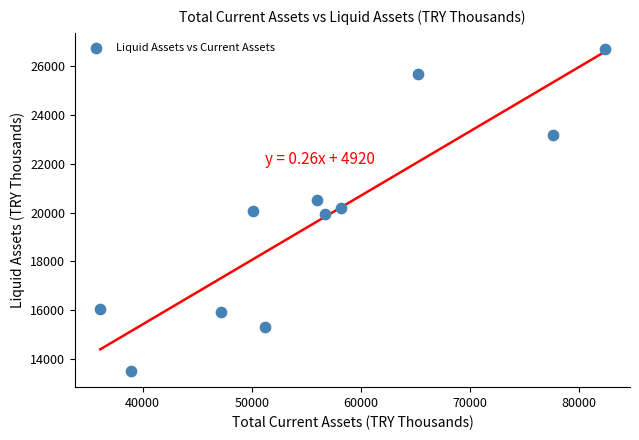

What is the range of X values (max minus min)?

46271.9